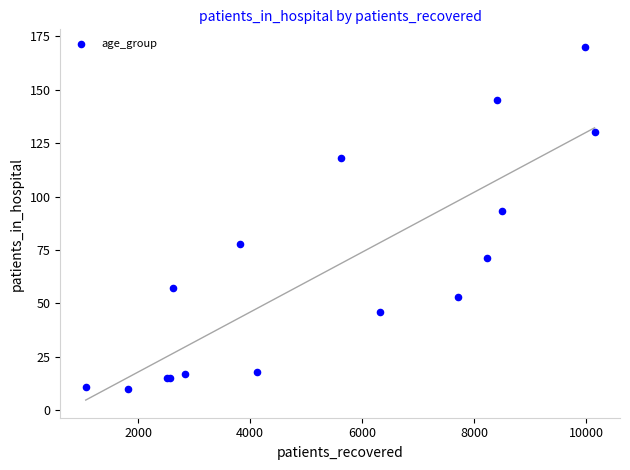

What Y value in the scatter plot is closest to 90?

93